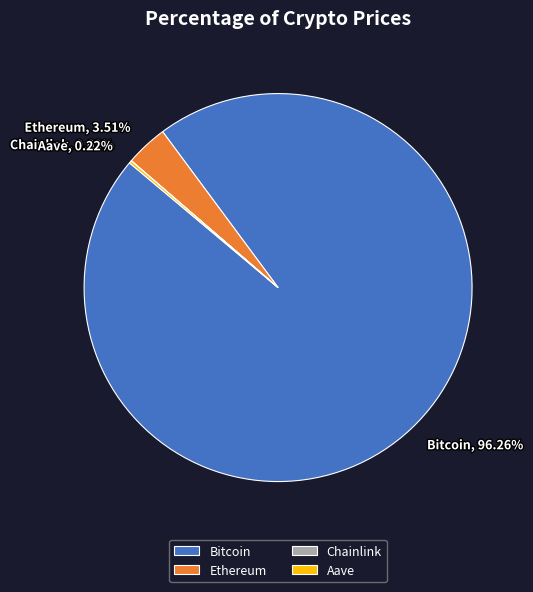

What is the largest slice in the pie chart?

Bitcoin